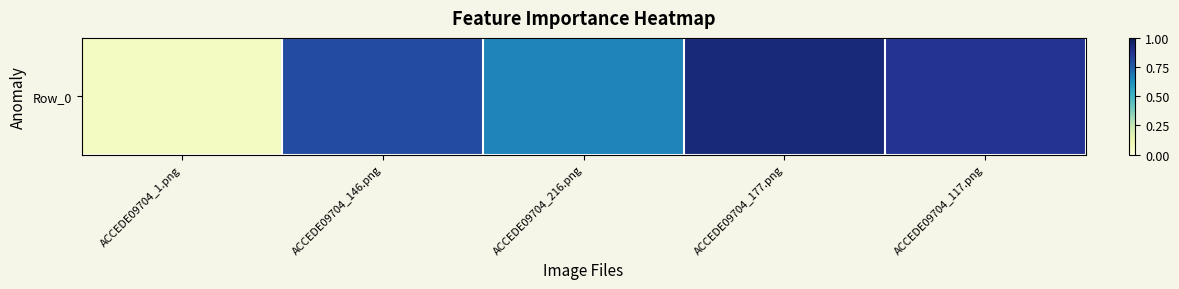

Reading left to right, what are all the values shown in this chart?

0.1	0.8	0.7	0.9	0.9